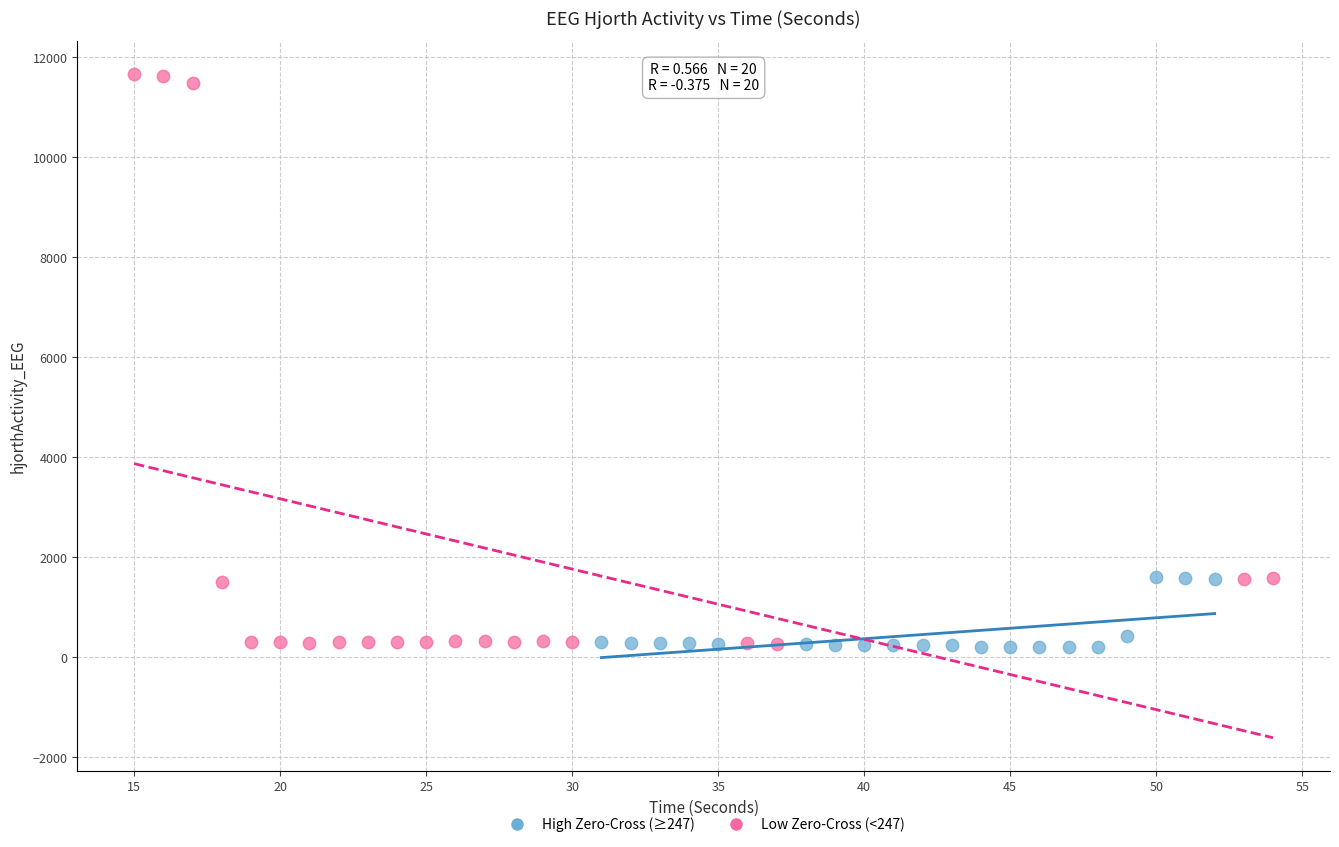

Which series has the largest Y range (max minus min)?

Low Zero-Cross (<247)